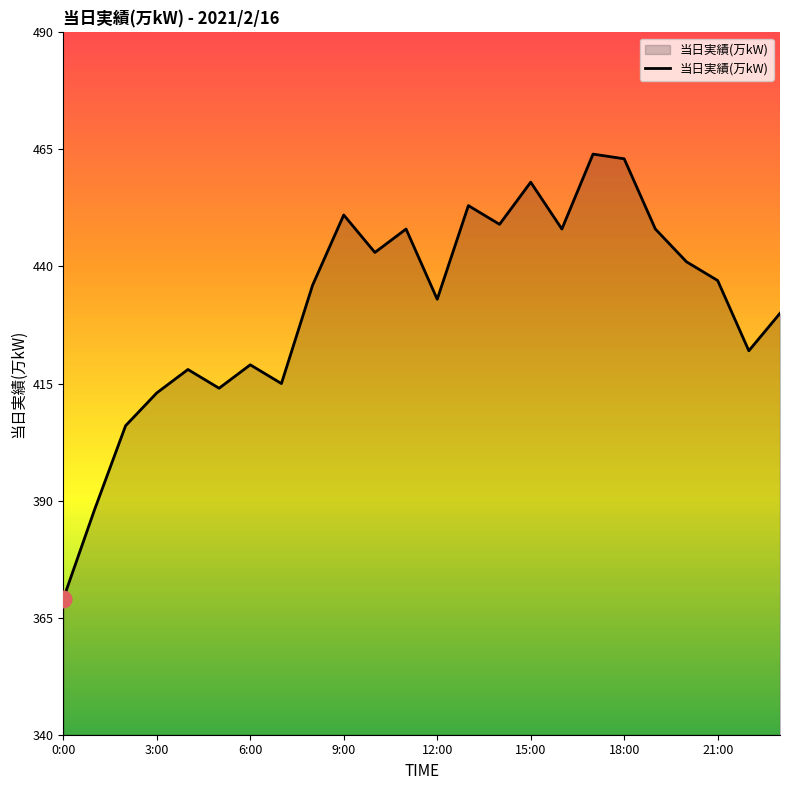

What is the greatest value displayed?

464